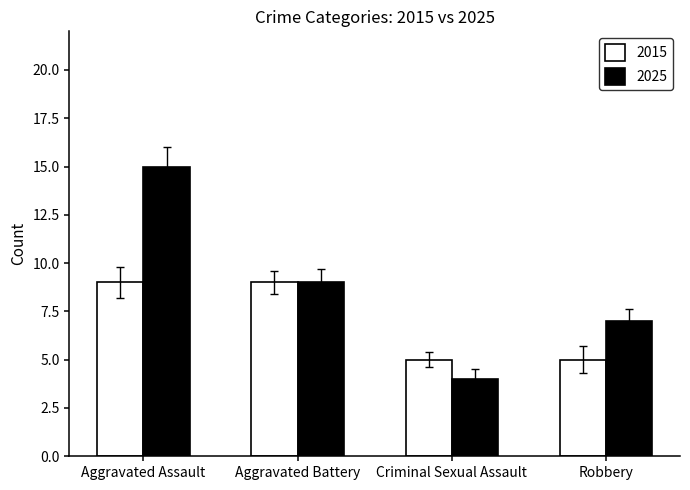

What is the maximum value shown in the chart?

15